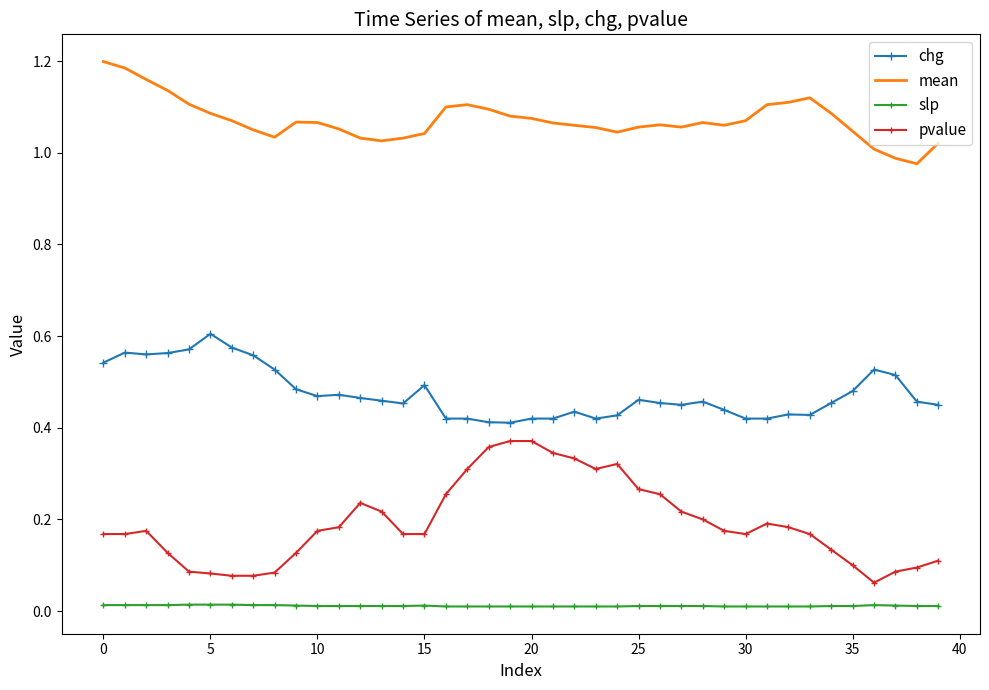

At how many categories does at least one series exceed 1?

38